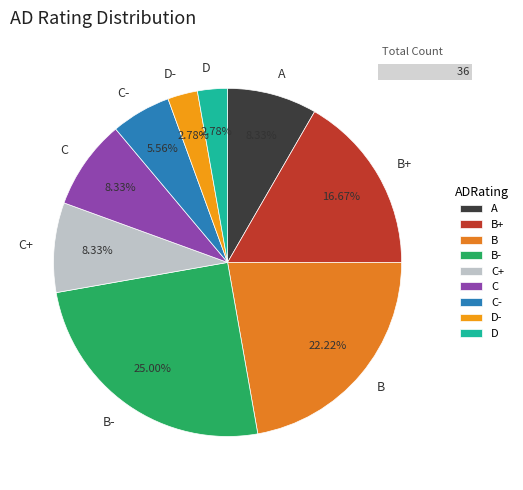

Which slice is the largest?

B-